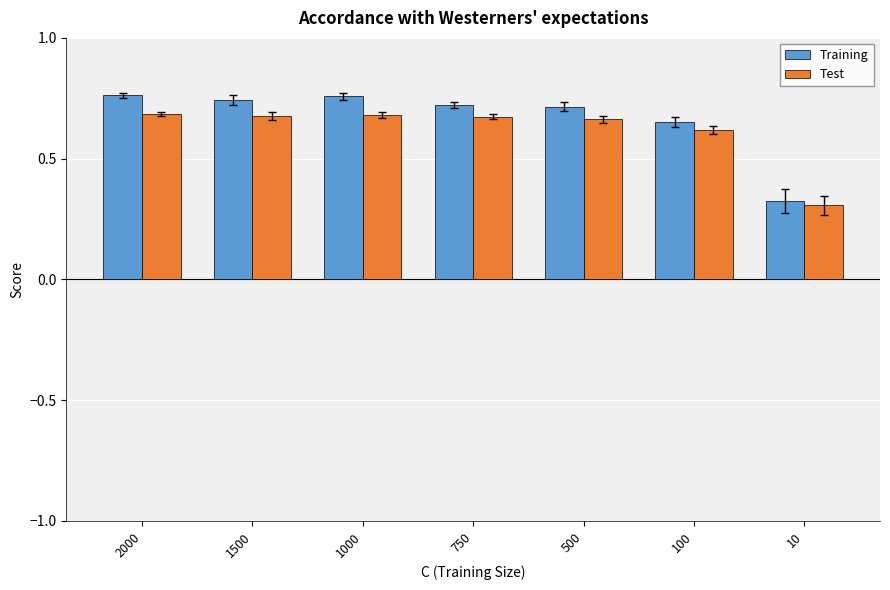

Which series changed the most between 2000 and 10?

Training